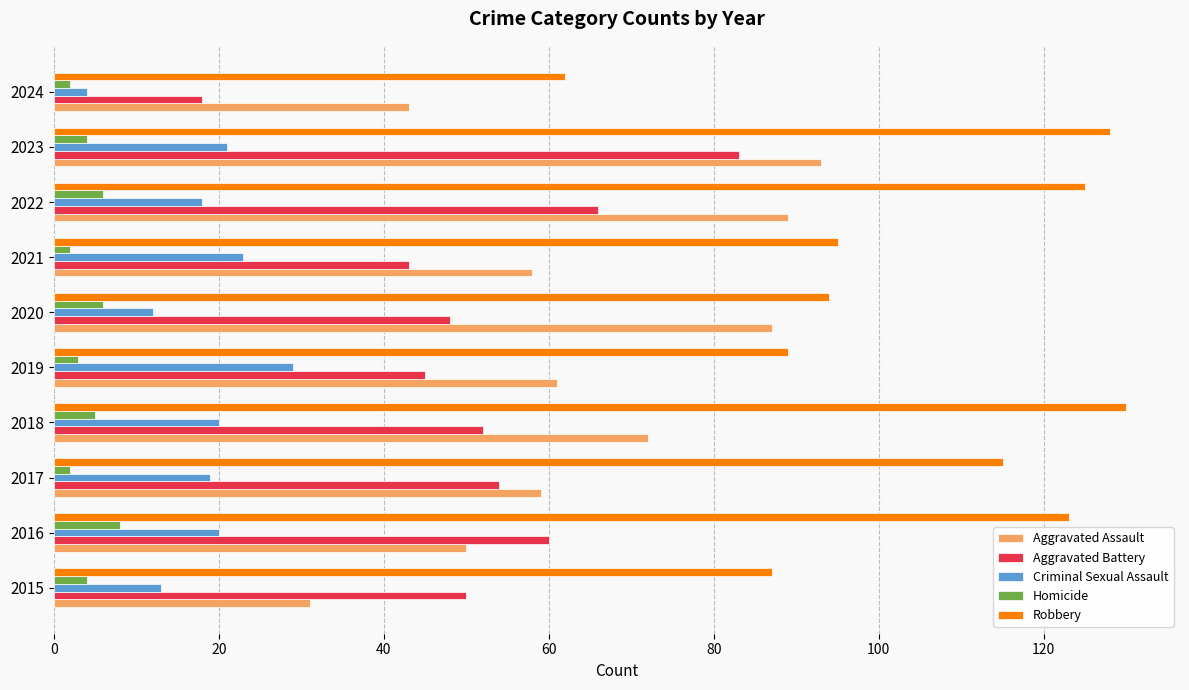

The Homicide series shows 2 at 2021. True or false?

True